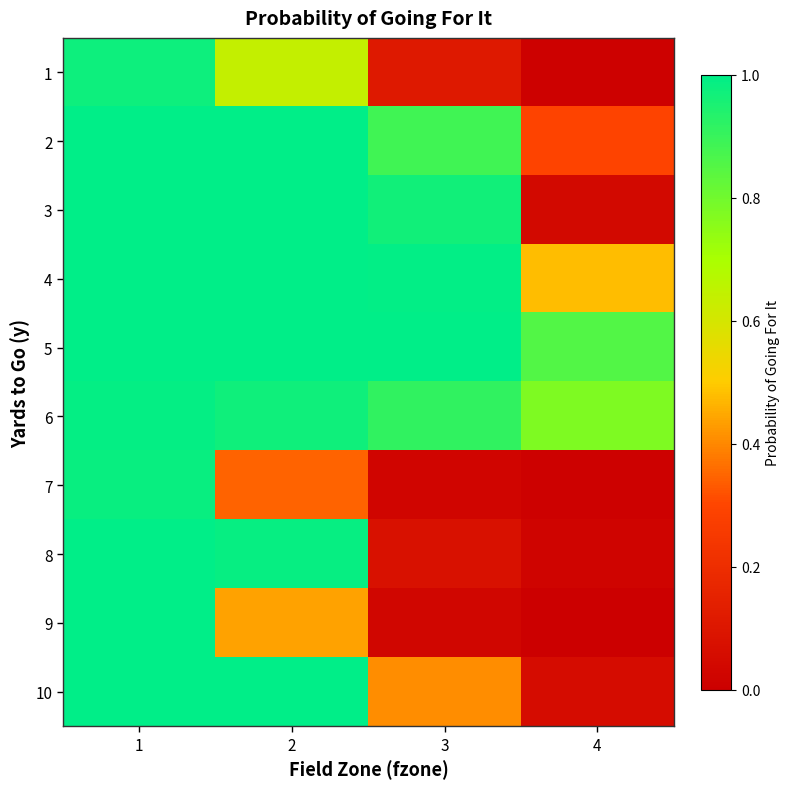

At how many categories does at least one series exceed 0?

4